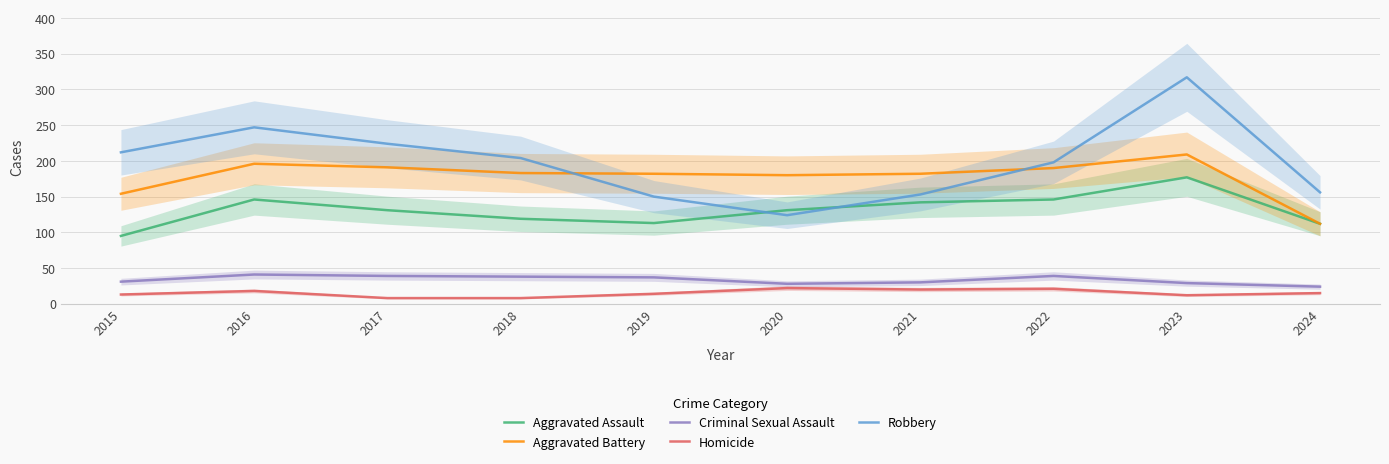

Is this an area chart (filled region under the line)?

No